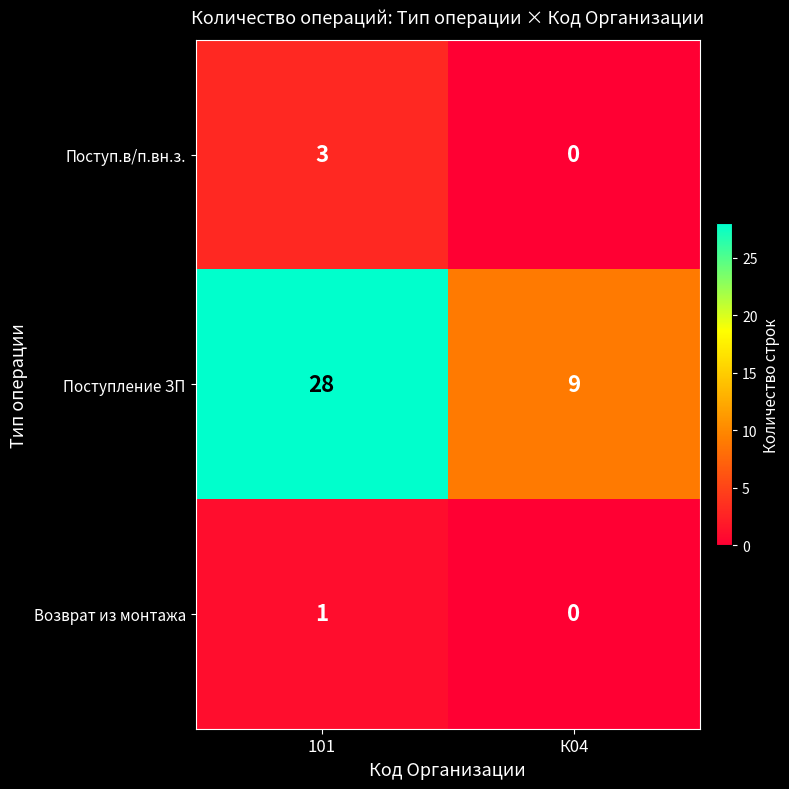

What is the sum of all Поступ.в/п.вн.з. values?

3